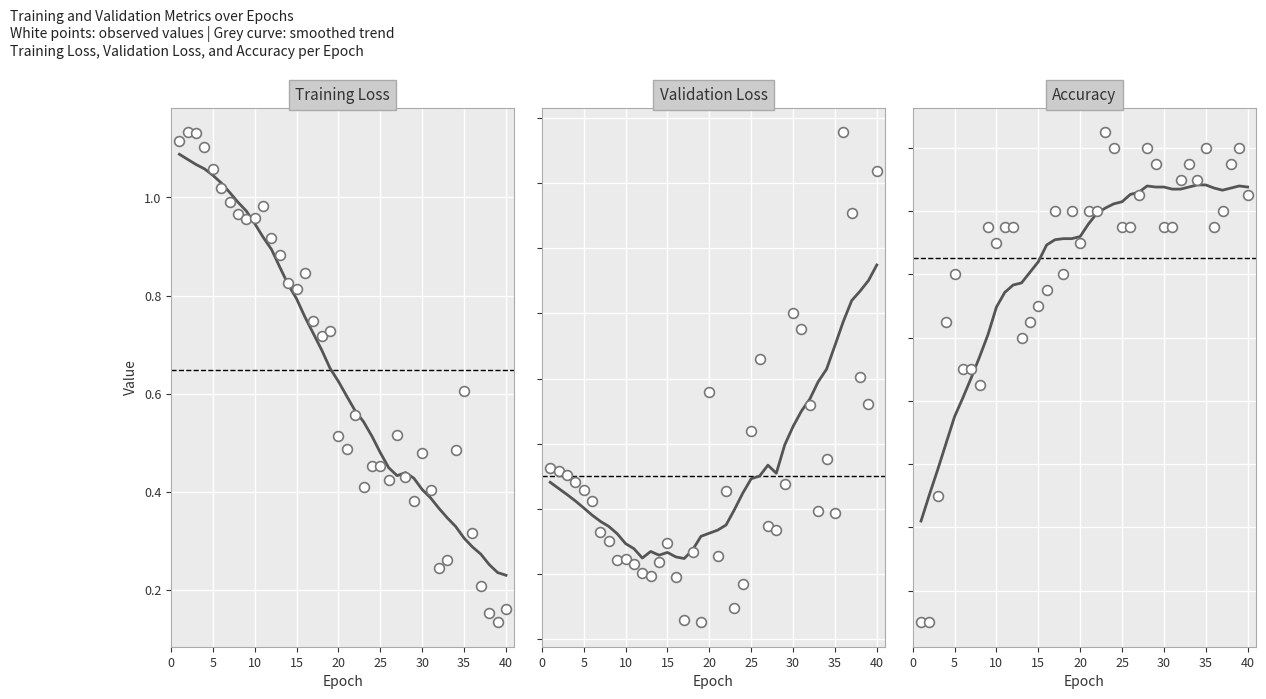

Which series reaches the maximum Y coordinate?

Validation Loss (points)